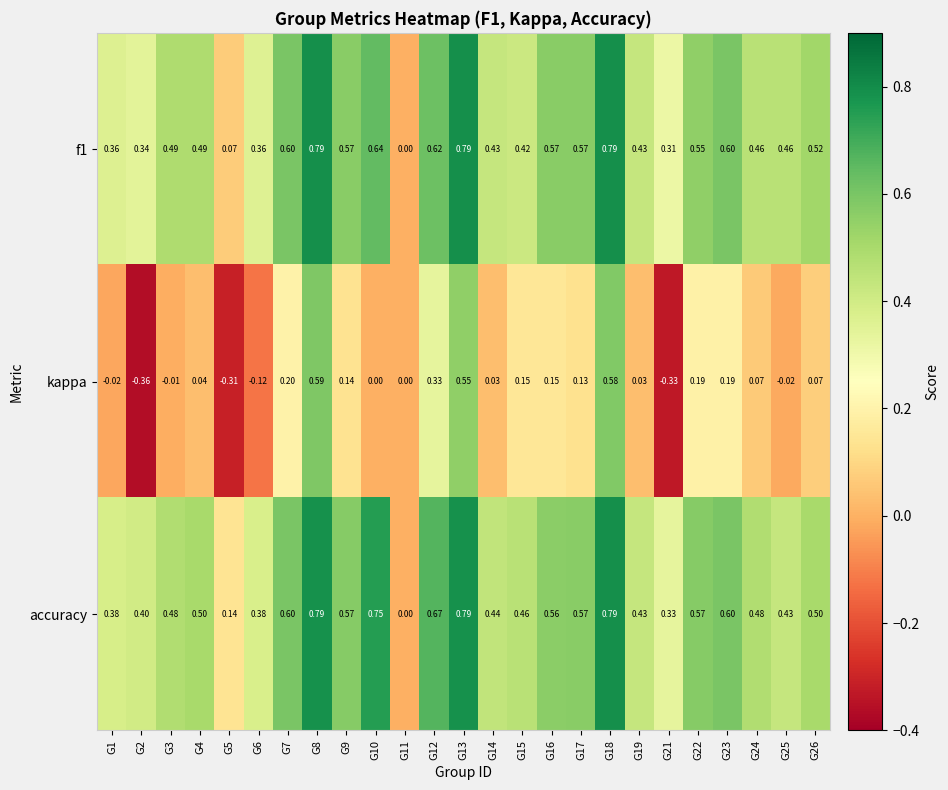

Which series has the largest total across all categories?

accuracy